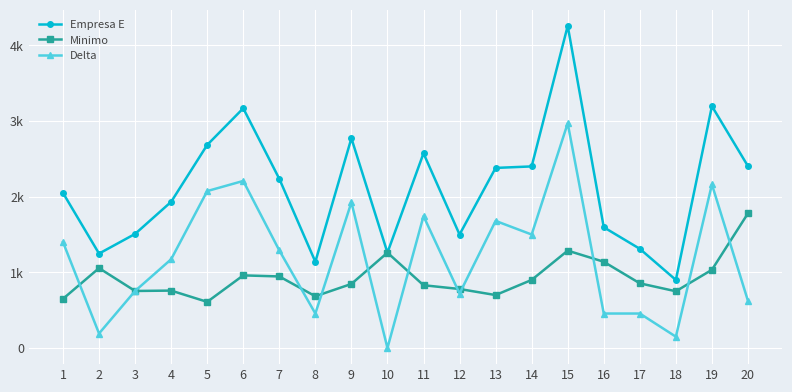

Does the chart have visible grid lines?

Yes